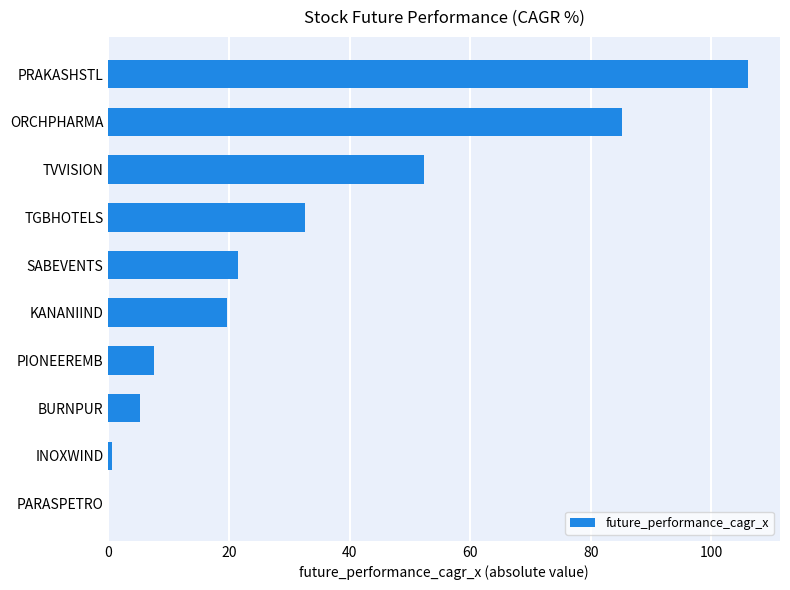

The value at KANANIIND is 27.9. True or false?

False